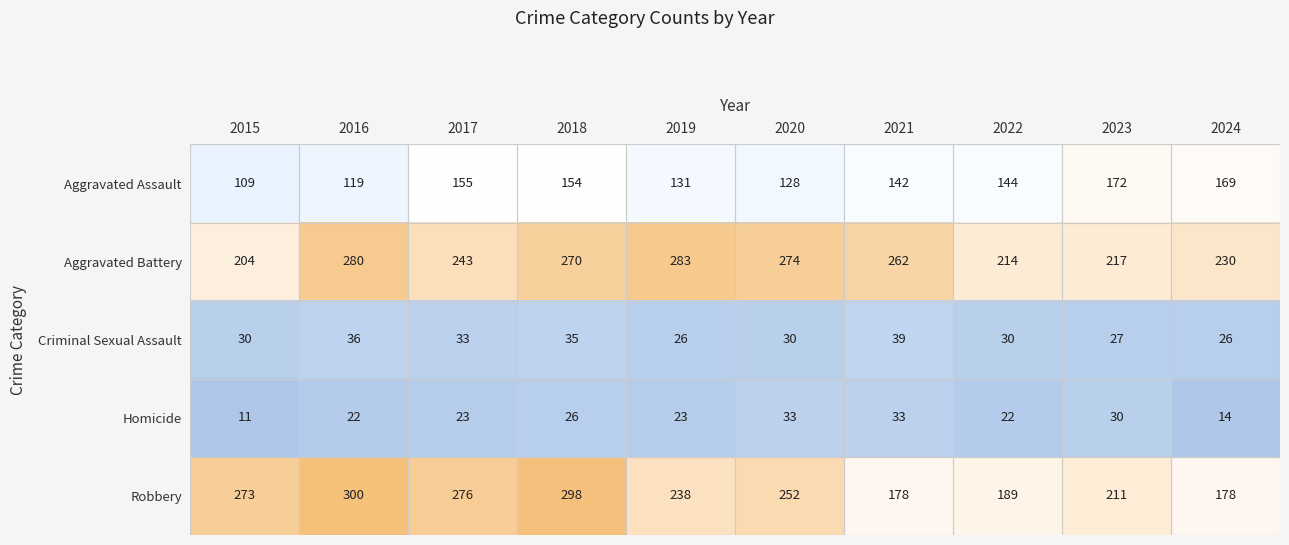

What is the total value across all series at 2023?

657